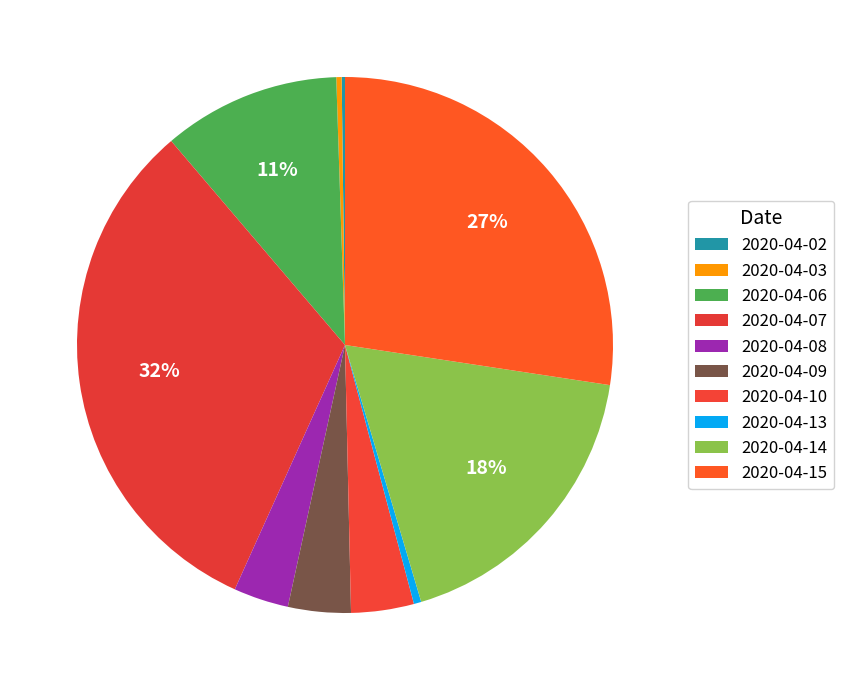

Approximately how many times larger is the value at 2020-04-14 compared to 2020-04-13?

40.2